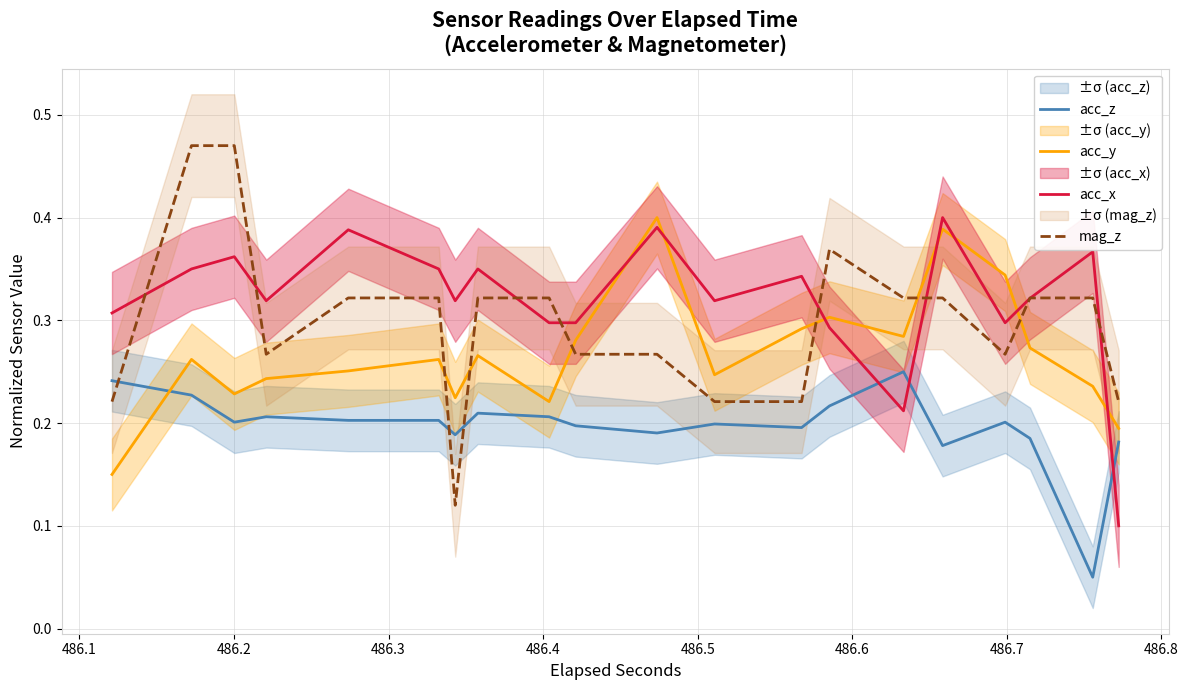

After their last crossing, which series has the higher values: acc_z or mag_z?

mag_z